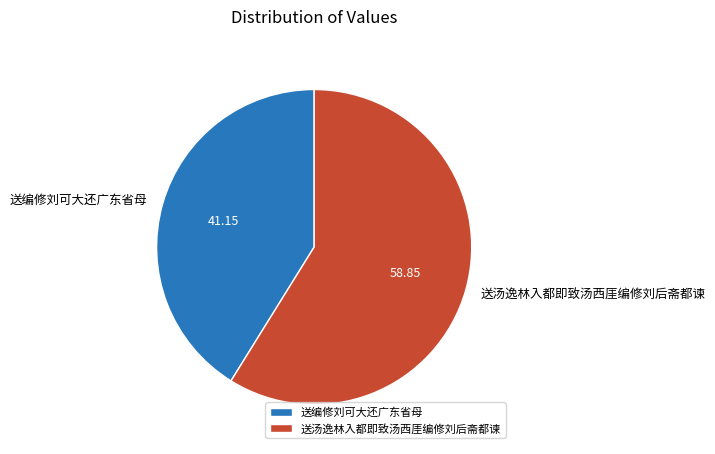

Does 送汤逸林入都即致汤西厓编修刘后斋都谏 represent more than half of the total?

Yes